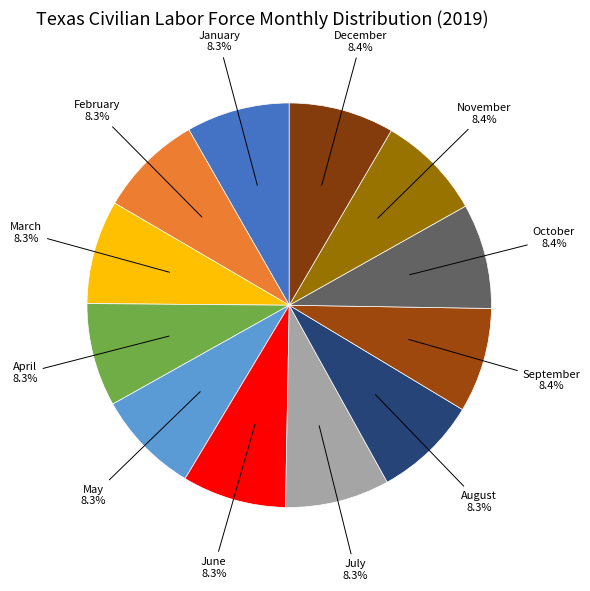

Count the number of slices in the pie.

12